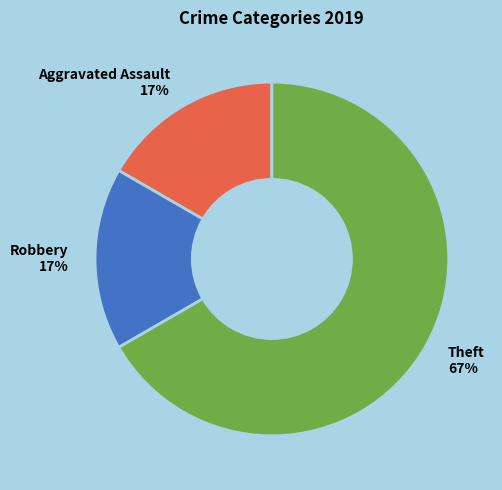

How many segments does this pie chart have?

3